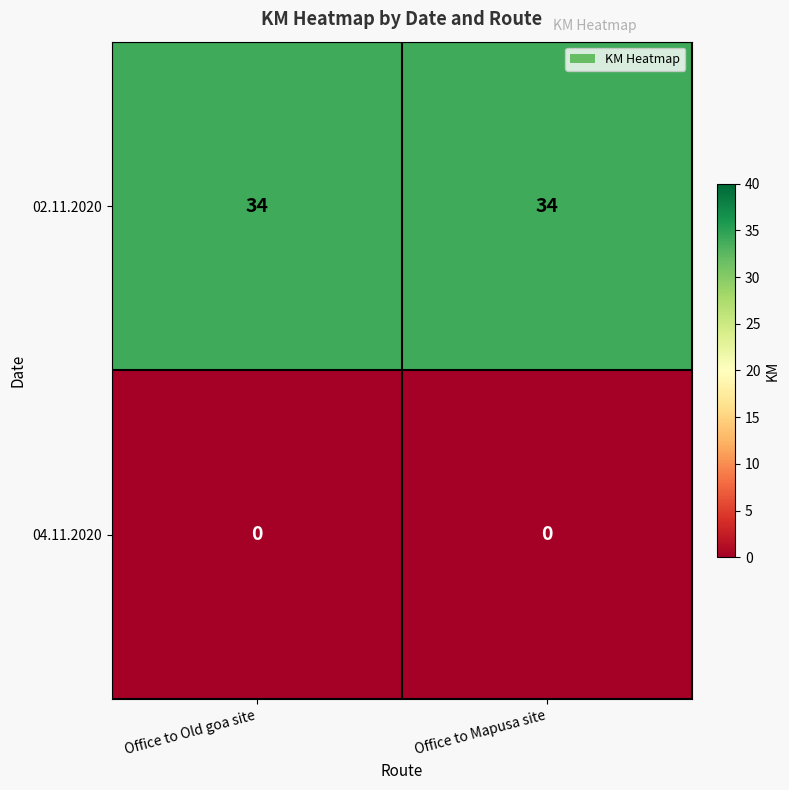

What is the difference between the highest and lowest values at Office to Old goa site?

34